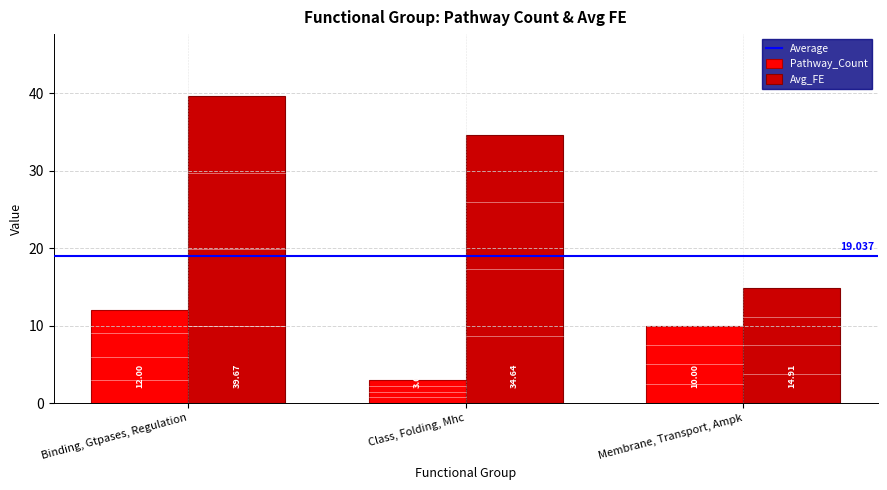

List the series in order of their overall mean, highest first.

Avg_FE, Pathway_Count